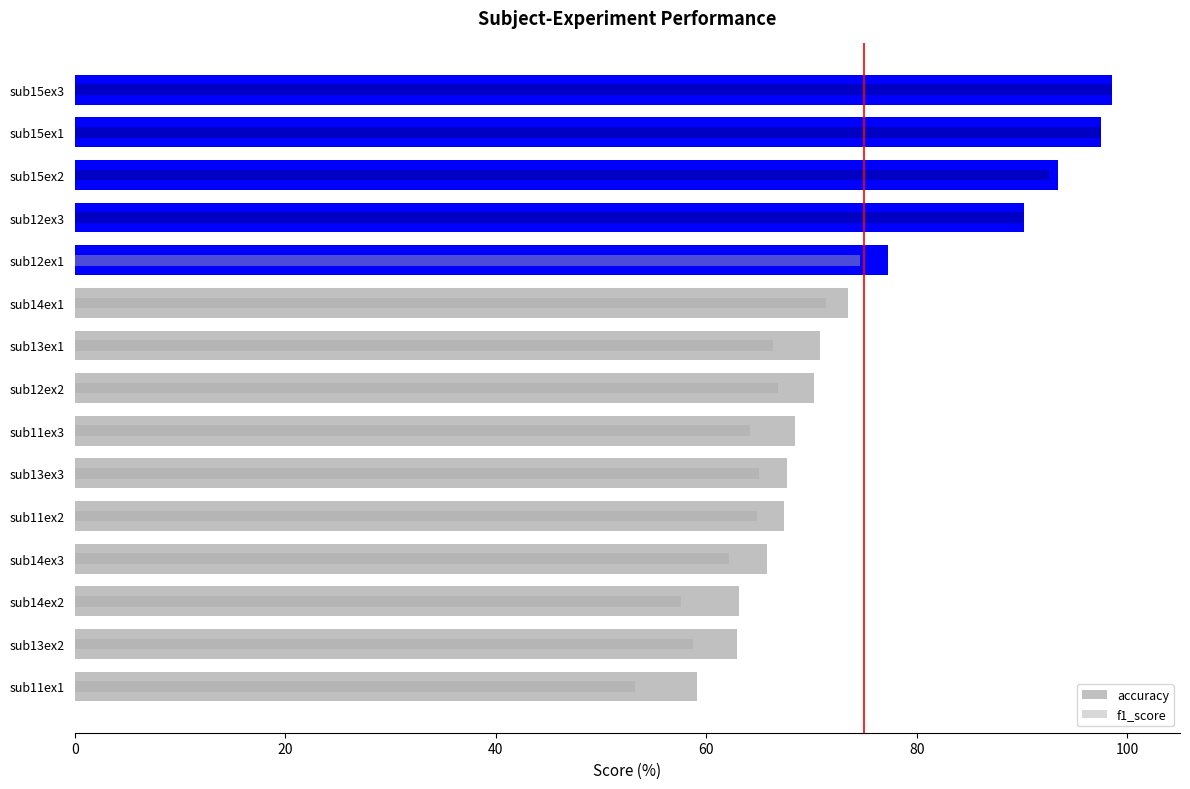

How many values in the f1_score series are below 66?

7